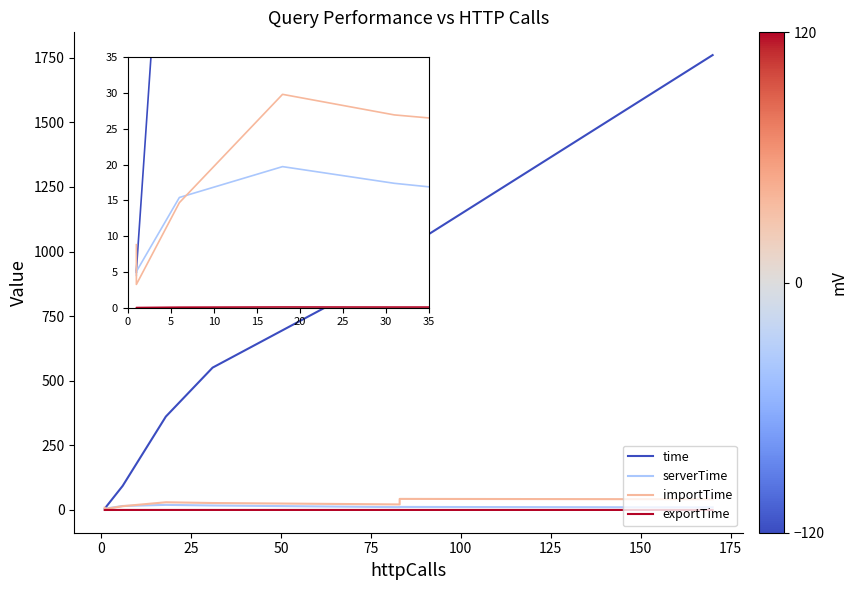

The exportTime series shows 0.1 at 25. True or false?

True